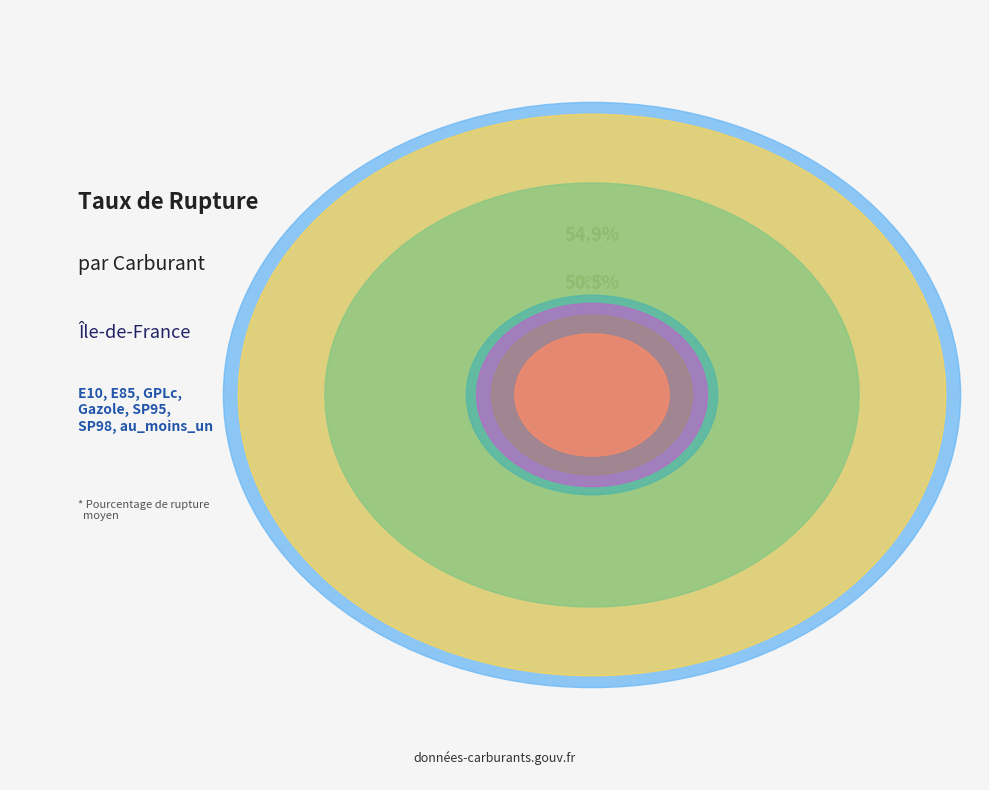

How many slices are in this pie chart?

7